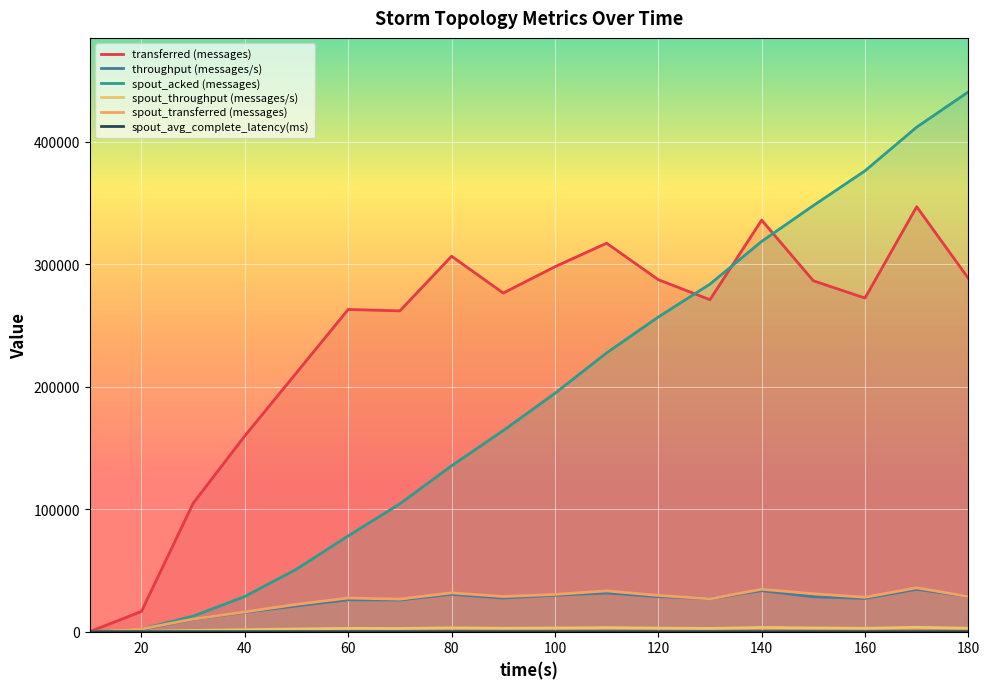

Reading right to left, what are all the values shown in this chart?

transferred (messages): 288400.0	346920.0	272360.0	286460.0	335980.0	271020.0	287360.0	317140.0	297920.0	276460.0	306500.0	261900.0	263060.0	211400.0	159860.0	104820.0	16580.0	0.0
throughput (messages/s): 28779.0	34619.0	27154.0	28517.0	33504.0	27034.0	28650.0	31612.0	29717.0	27513.0	30527.0	25882.0	26084.0	21043.0	15882.0	10266.0	1645.0	0.0
spout_acked (messages): 440680.0	411900.0	376220.0	347860.0	318600.0	283740.0	256880.0	227580.0	194580.0	164180.0	135400.0	104440.0	78180.0	51040.0	28740.0	12680.0	2140.0	0.0
spout_throughput (messages/s): 2859.0	3576.0	2799.0	3084.0	3452.0	2677.0	2949.0	3319.0	3032.0	2852.0	3157.0	2626.0	2726.0	2219.0	1605.0	1010.0	214.0	0.0
spout_transferred (messages): 28660.0	35840.0	28080.0	30980.0	34620.0	26840.0	29580.0	33300.0	30400.0	28660.0	31700.0	26580.0	27500.0	22300.0	16160.0	10320.0	2160.0	0.0
spout_avg_complete_latency(ms): 3.7	3.8	3.8	3.9	3.9	4.0	4.1	4.1	4.3	4.5	4.7	5.1	5.6	6.6	8.0	10.4	17.3	0.0